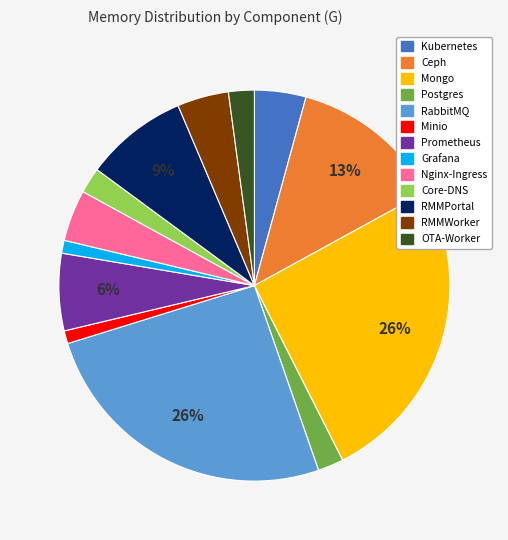

Does Postgres account for over 50% of the chart?

No